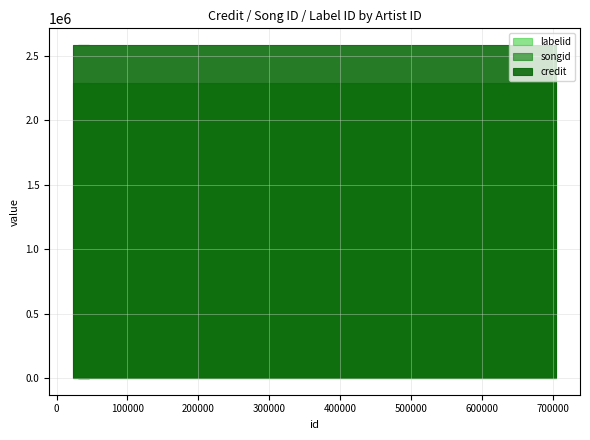

How many lines are shown in the chart?

3